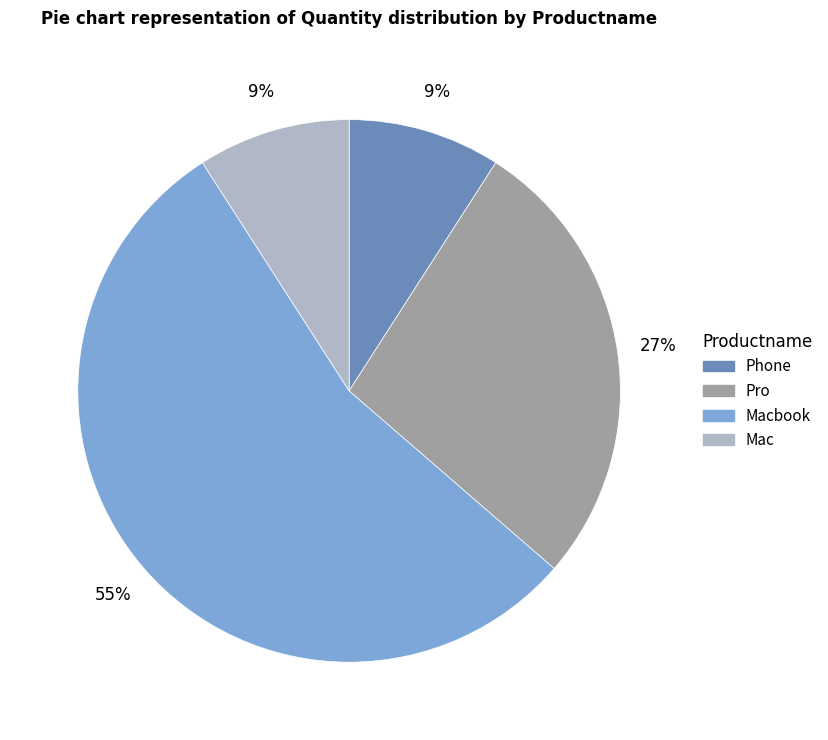

To the nearest percent, what portion does Macbook represent?

55%